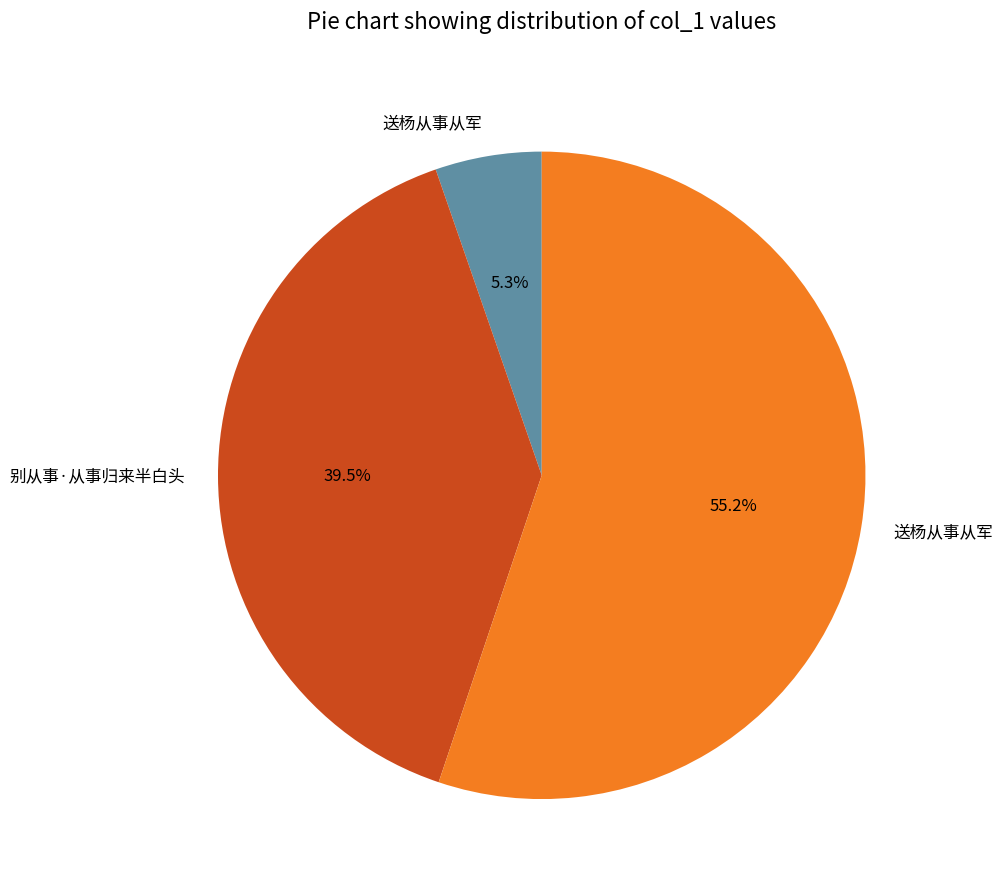

Is there a majority slice in this chart?

Yes